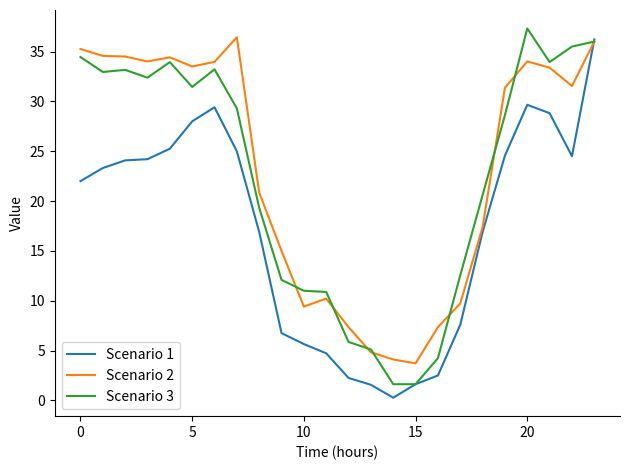

How many series are shown in this chart?

3